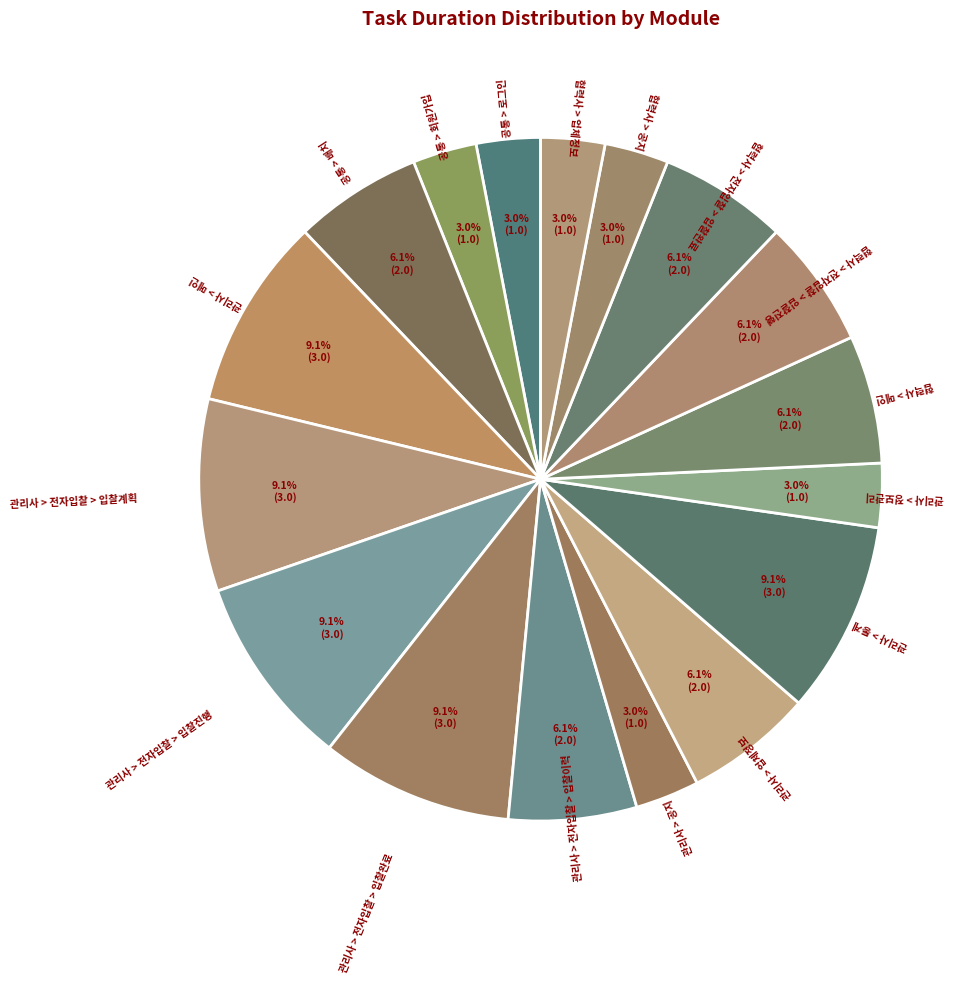

Count the number of slices in the pie.

17